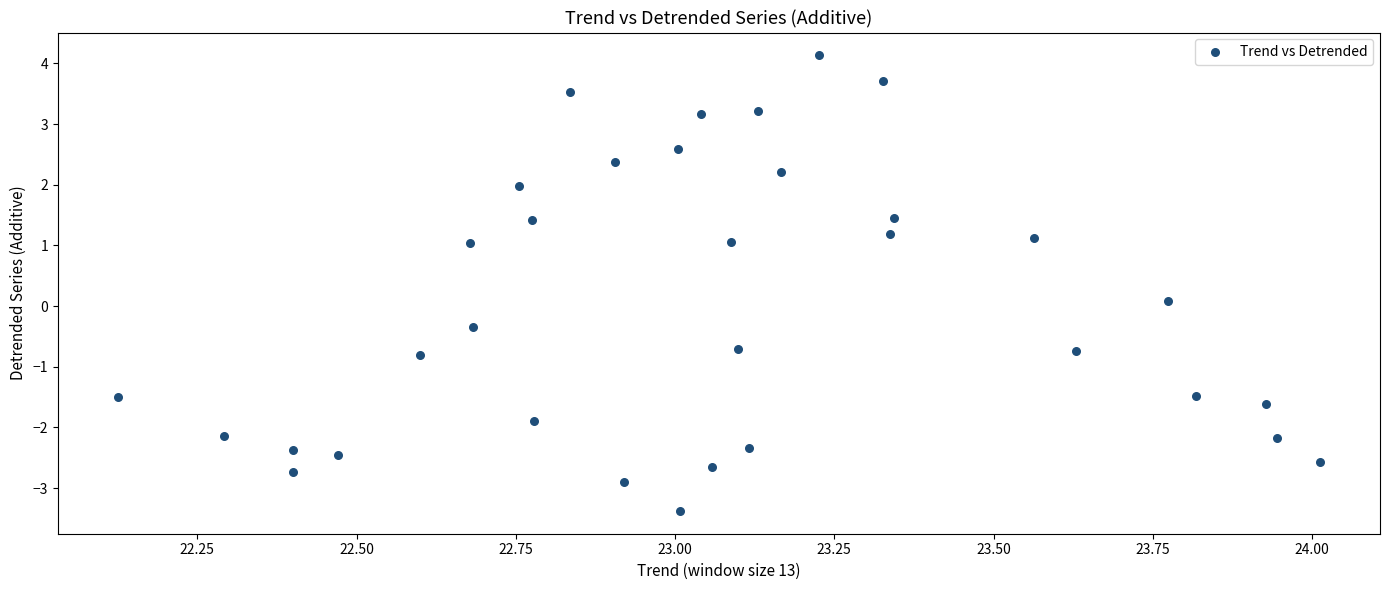

What is the range of X values (max minus min)?

1.9